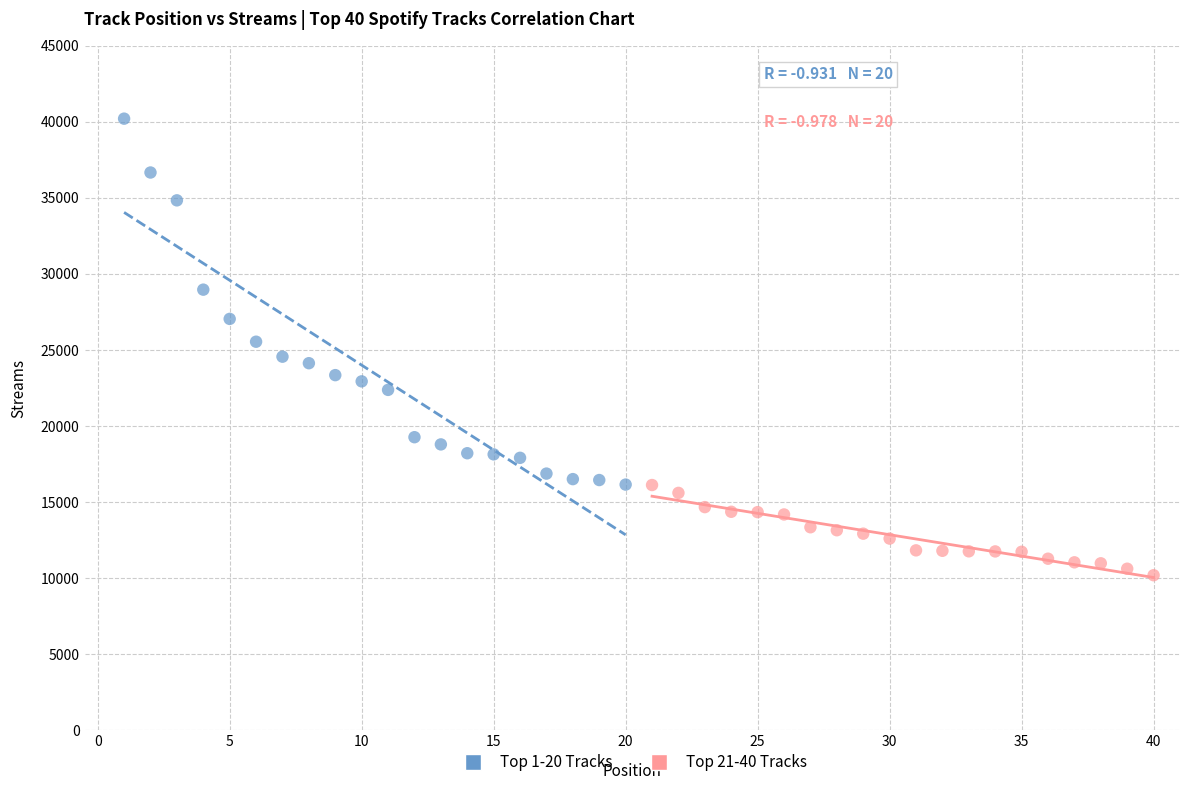

Which series contains the lowest Y value?

Top 21-40 Tracks